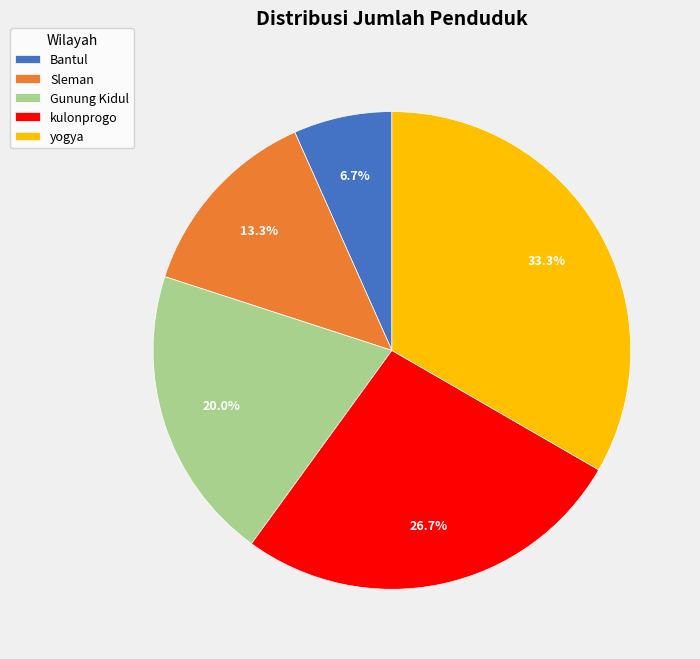

To the nearest percent, what is the difference between the kulonprogo and Bantul slice percentages?

20%